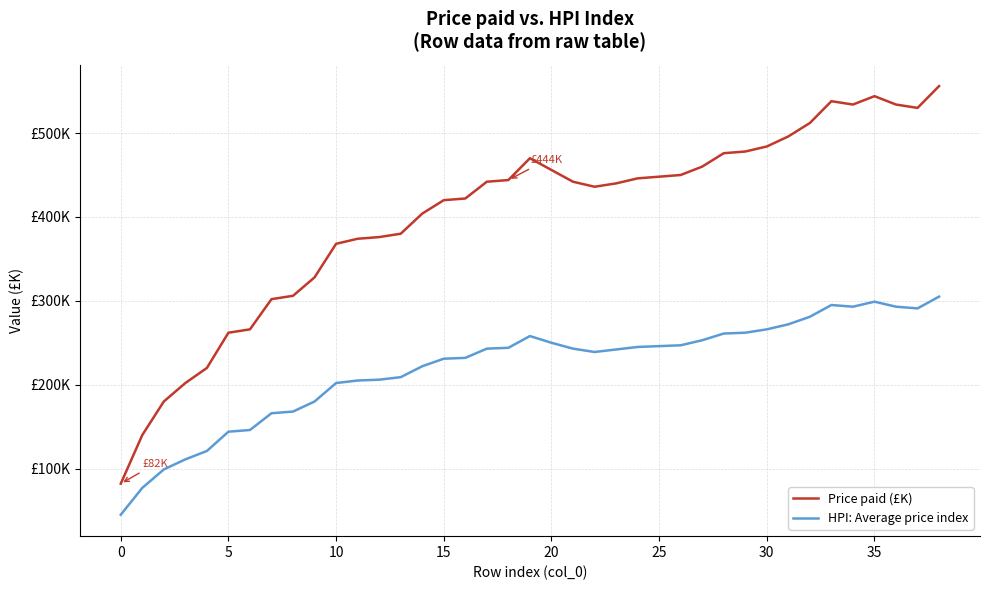

True or false: HPI: Average price index and Price paid (£K) intersect in this chart.

False